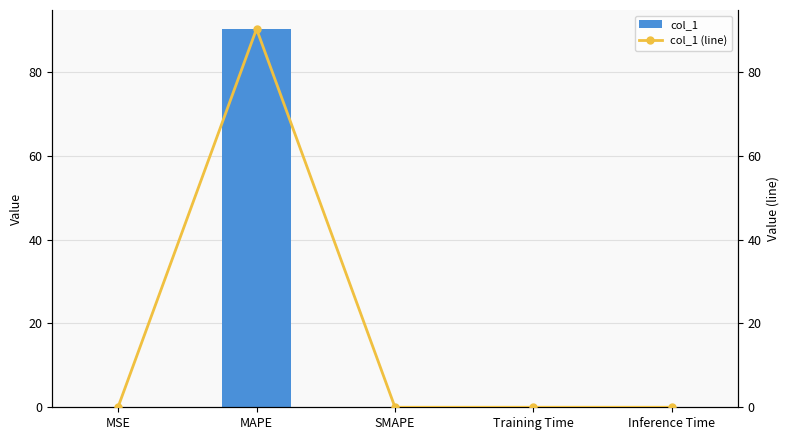

Read the col_1 value at MAPE.

90.2